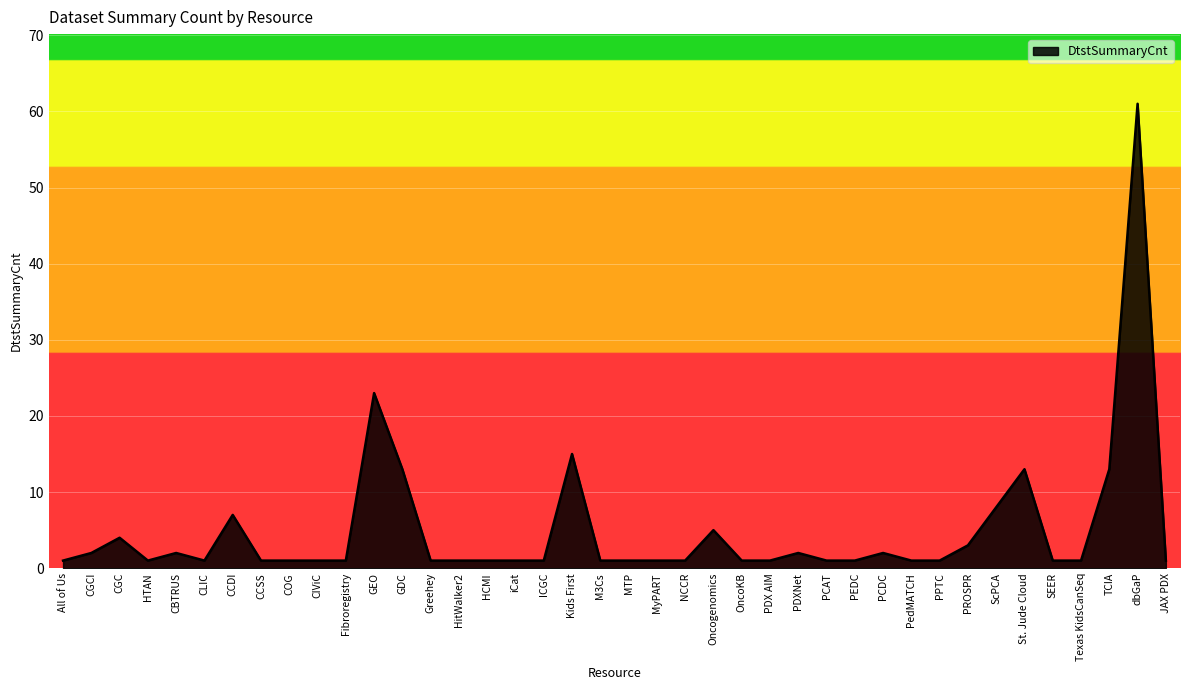

Reading right to left, list all the values displayed in this chart.

JAX PDX=1	dbGaP=61	TCIA=13	Texas KidsCanSeq=1	SEER=1	St. Jude Cloud=13	ScPCA=8	PROSPR=3	PPTC=1	PedMATCH=1	PCDC=2	PEDC=1	PCAT=1	PDXNet=2	PDX AIM=1	OncoKB=1	Oncogenomics=5	NCCR=1	MyPART=1	MTP=1	M3Cs=1	Kids First=15	ICGC=1	iCat=1	HCMI=1	HitWalker2=1	Greehey=1	GDC=13	GEO=23	Fibroregistry=1	CIViC=1	COG=1	CCSS=1	CCDI=7	CLIC=1	CBTRUS=2	HTAN=1	CGC=4	CGCI=2	All of Us=1